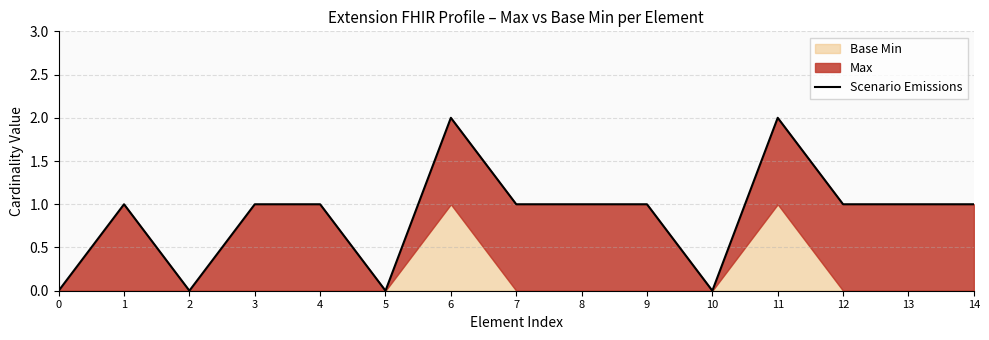

List the labels in order of value, smallest first.

0, 2, 5, 10, 1, 3, 4, 7, 8, 9, 12, 13, 14, 6, 11